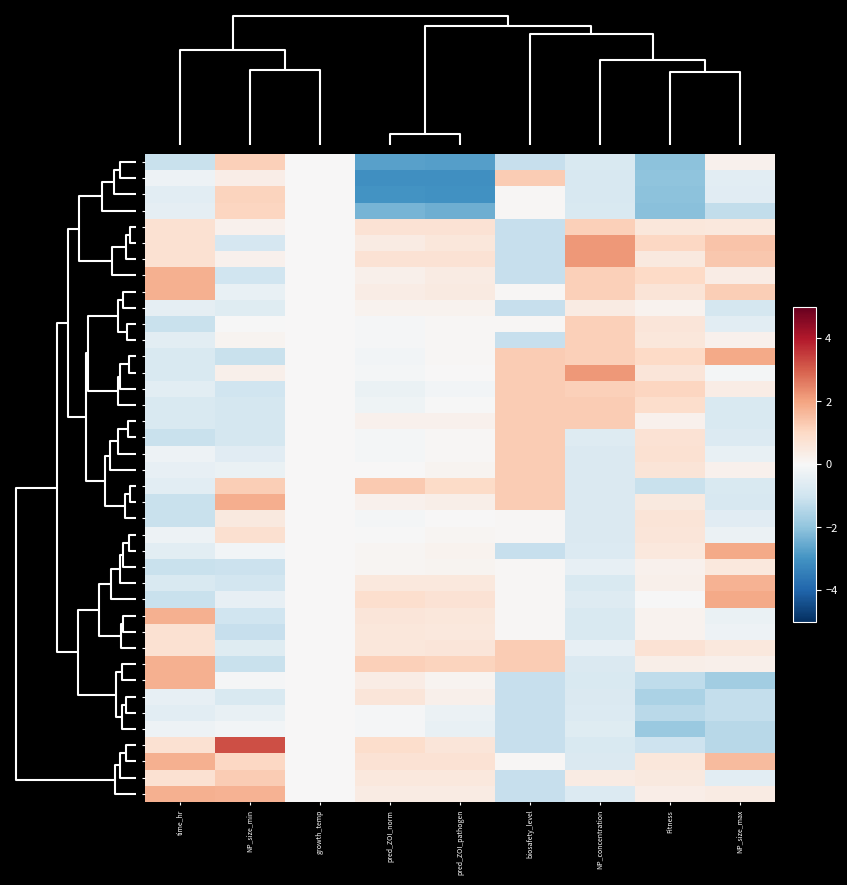

What is the minimum value shown in the chart?

-3.1